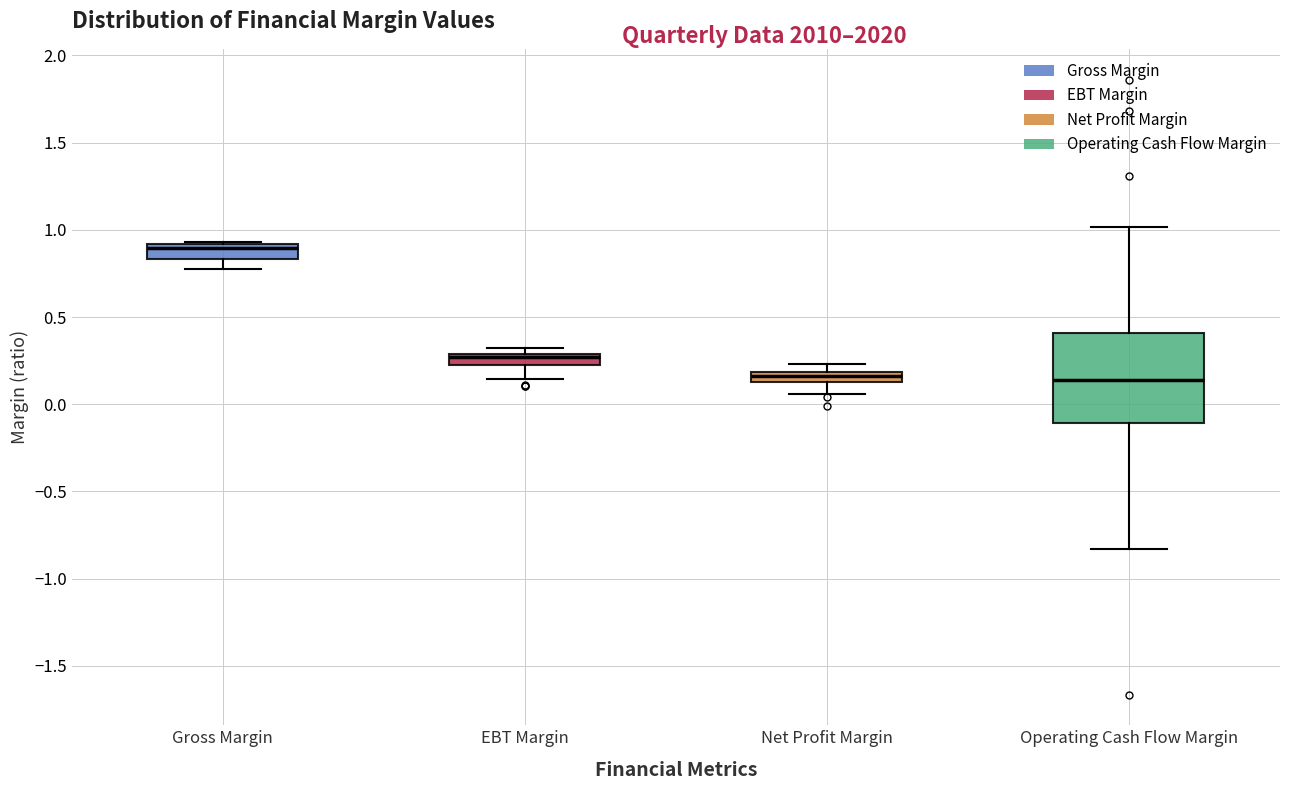

Which box is the tallest, from its lower edge to its upper edge?

Operating Cash Flow Margin